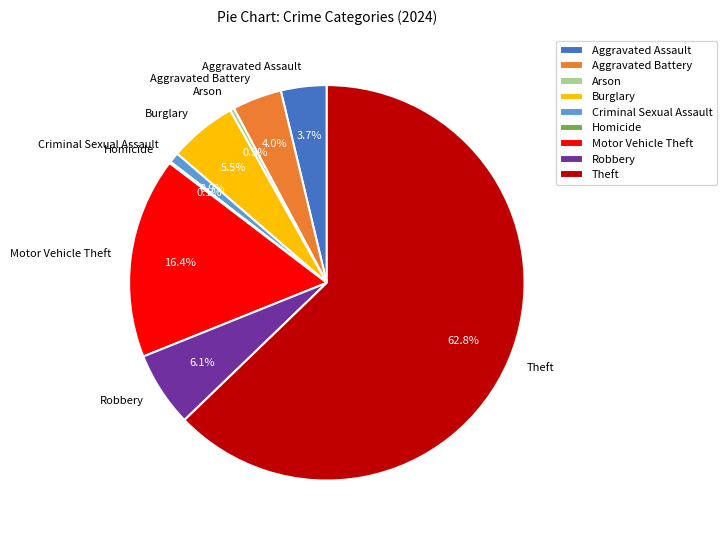

To the nearest percent, what percentage of the pie is Aggravated Battery?

4%